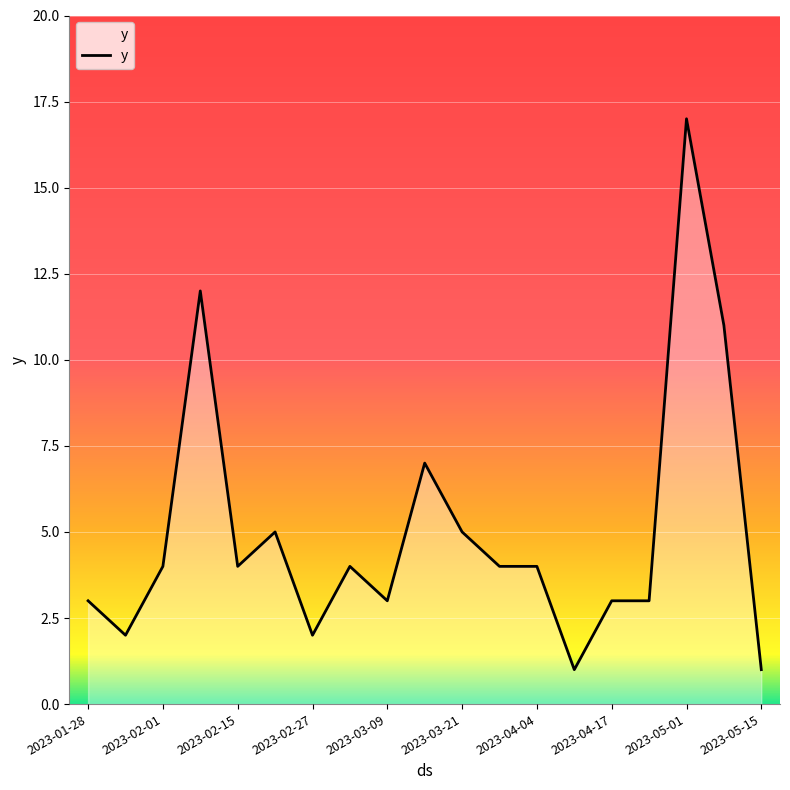

Reading left to right, list all the values displayed in this chart.

3	2	4	12	4	5	2	4	3	7	5	4	4	1	3	3	17	11	1